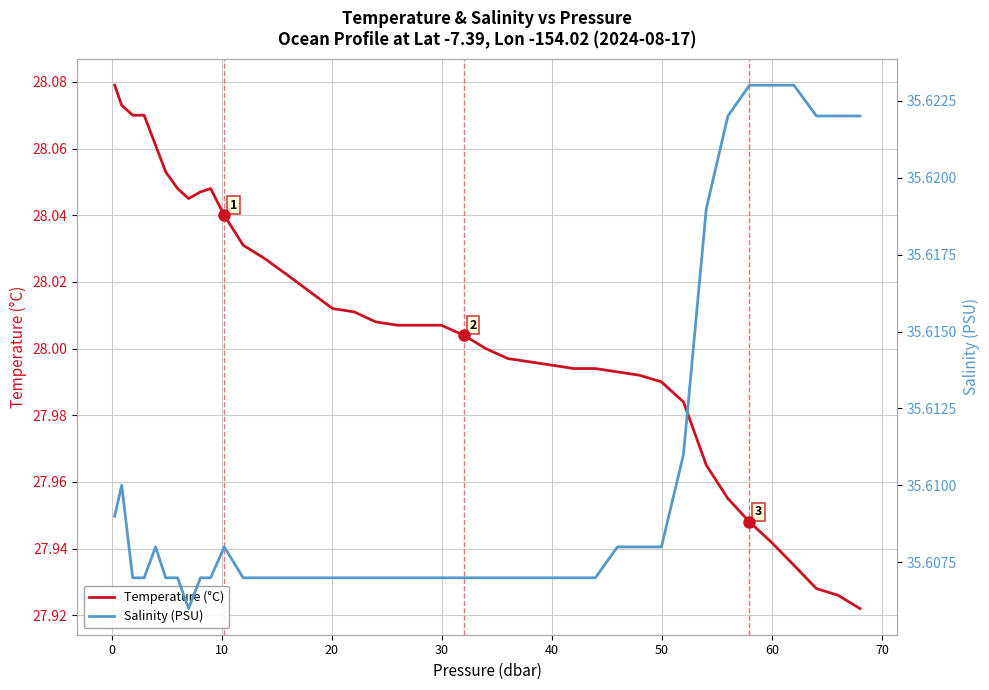

Which series has the largest total across all categories?

Salinity (PSU)